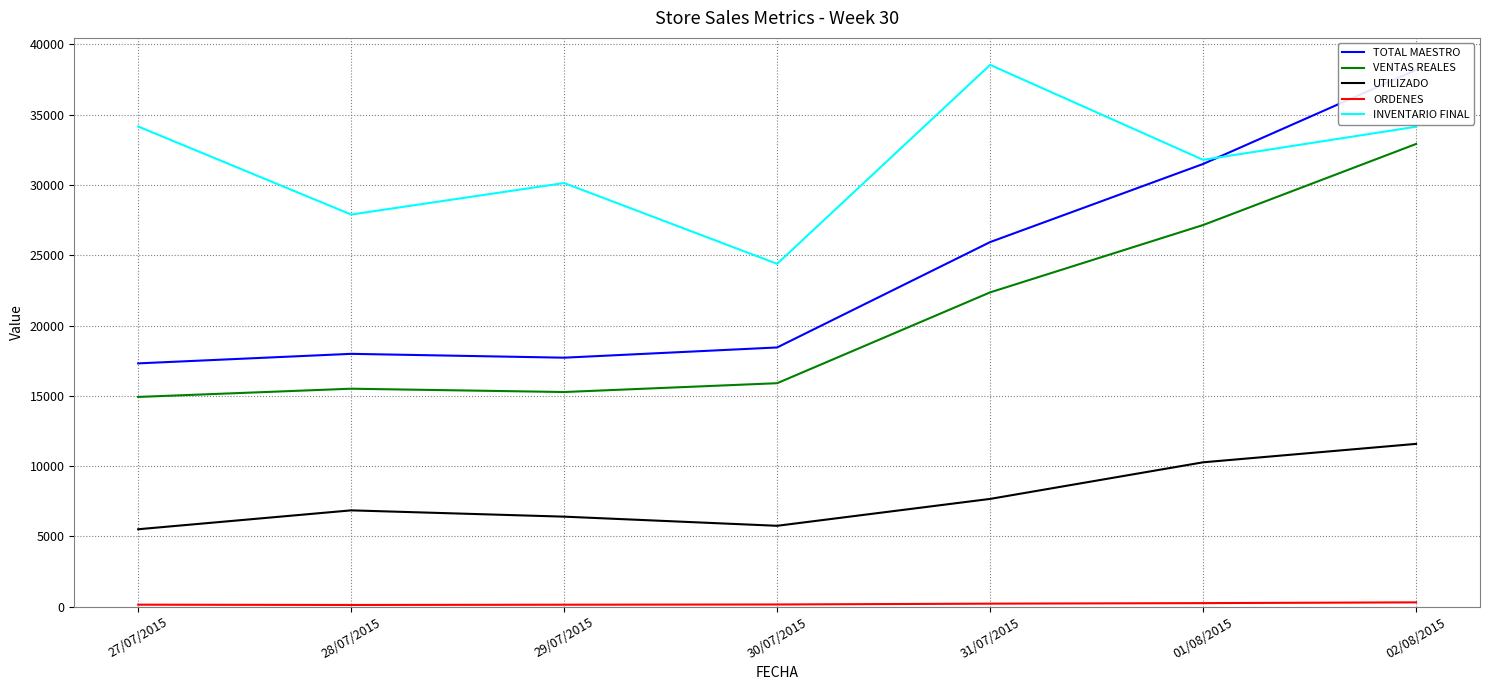

Which label corresponds to the smallest value in the chart?

28/07/2015